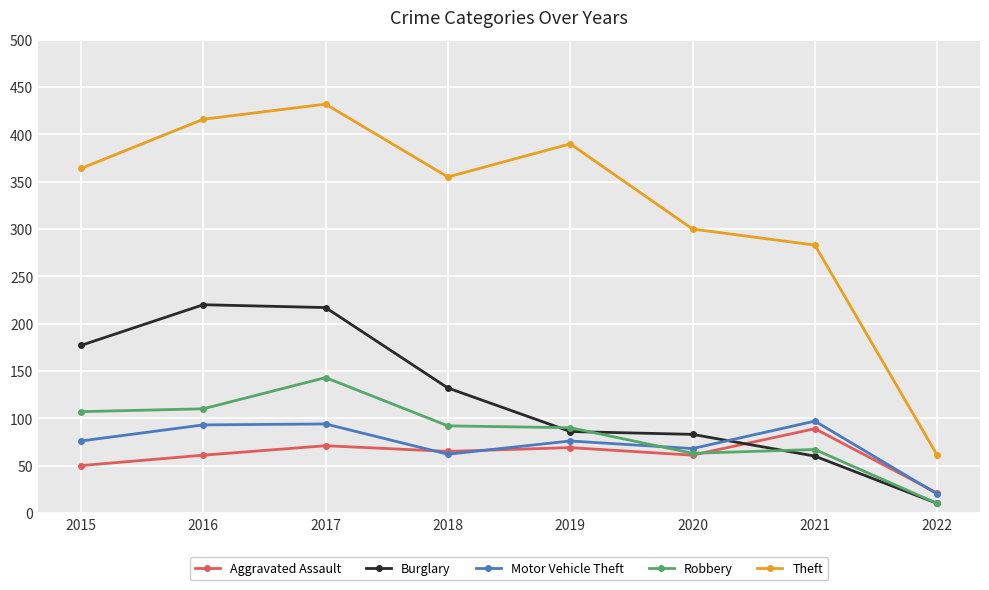

What is the lowest value of the Robbery series?

10